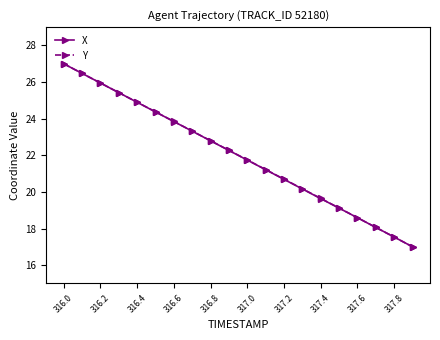

What is the difference between the maximum and minimum values in the X series?

10.0